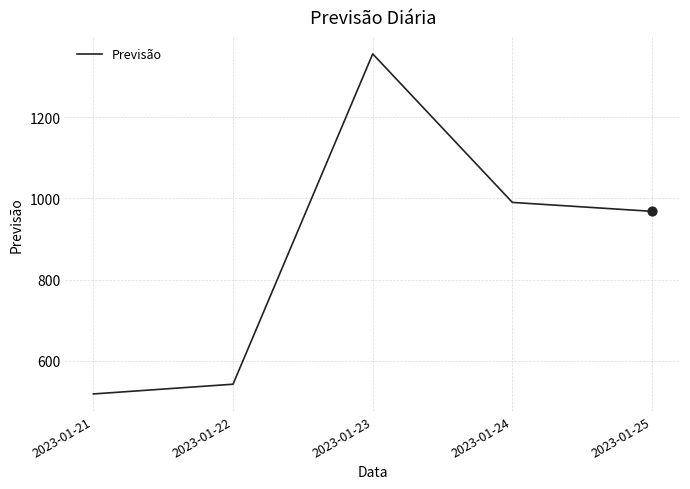

What is the change in value from 2023-01-21 to 2023-01-22?

+24